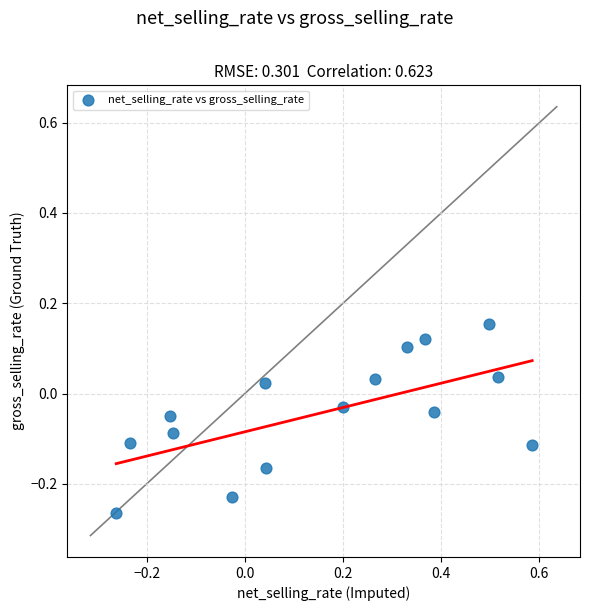

What is the range of X values (max minus min)?

0.8